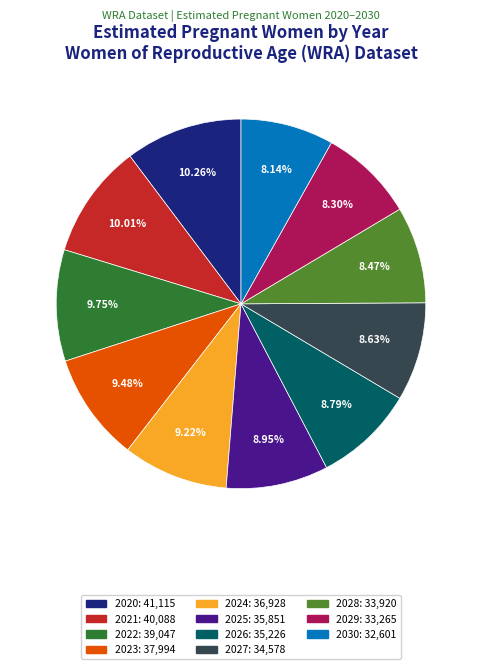

To the nearest percent, what portion does 2030 represent?

8%